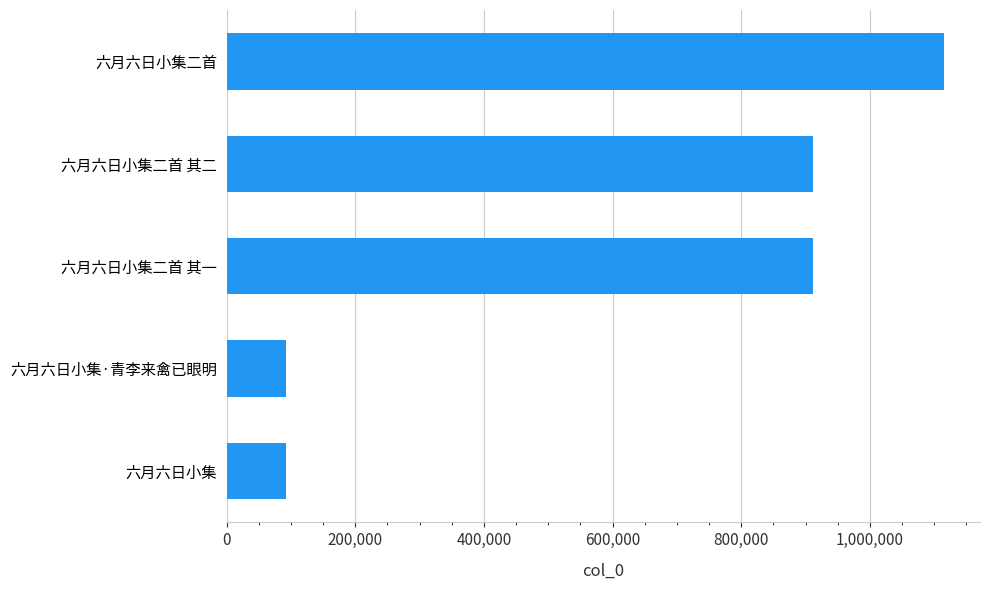

What is the change in value from 六月六日小集·青李来禽已眼明 to 六月六日小集二首 其二?

+819268